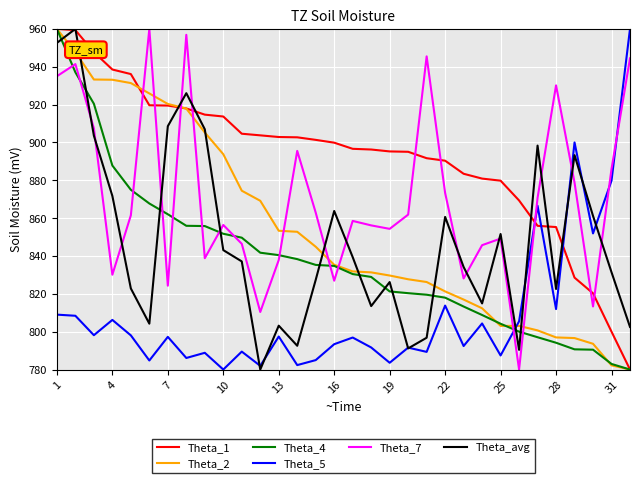

True or false: Theta_5 has more than 2 points higher than both neighbors.

True